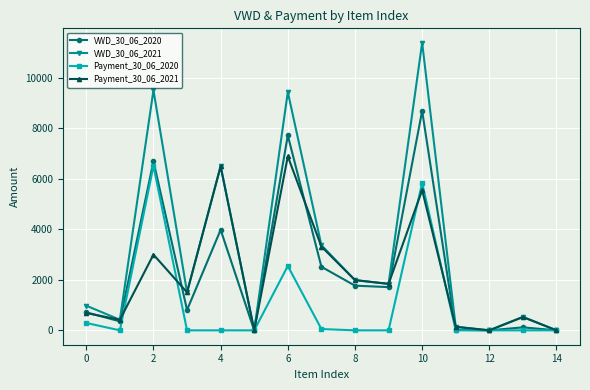

Which series has the largest total across all categories?

VWD_30_06_2021